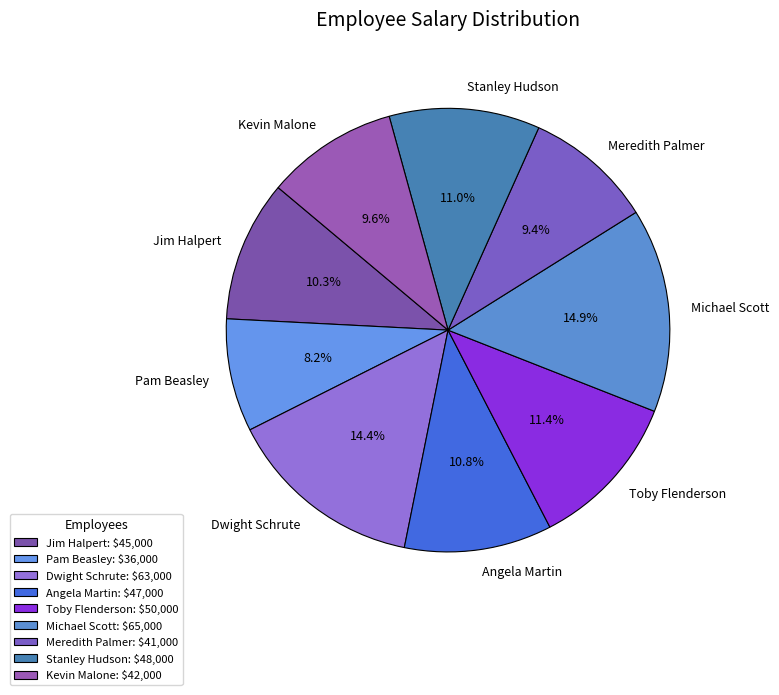

Is the sum of Toby Flenderson and Meredith Palmer greater than half?

No